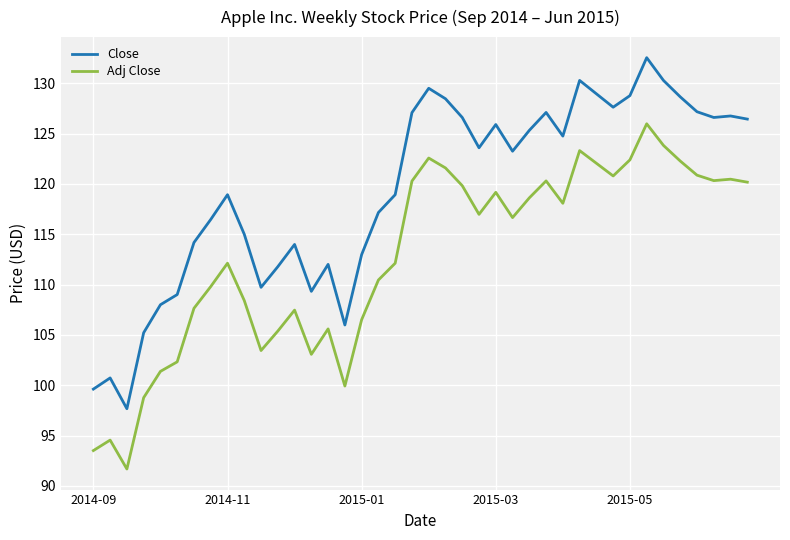

Which series has the largest range (max minus min)?

Close